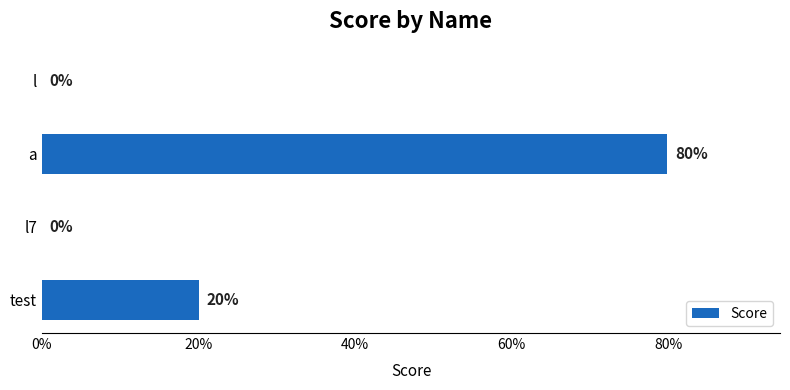

Are the bars grouped side by side (vs. stacked)?

No